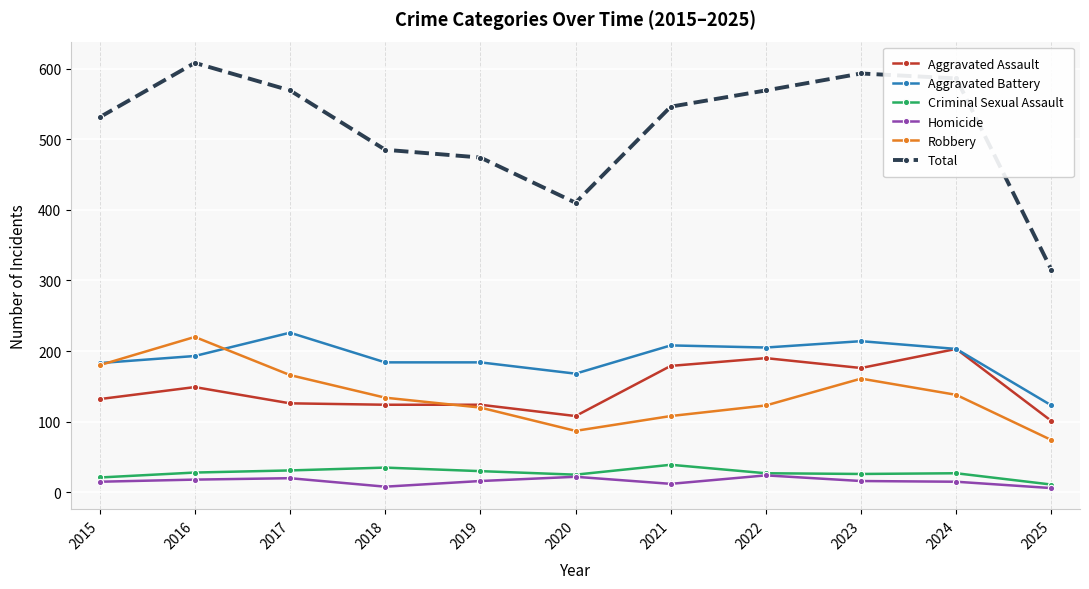

True or false: Homicide and Aggravated Assault cross at least once.

False